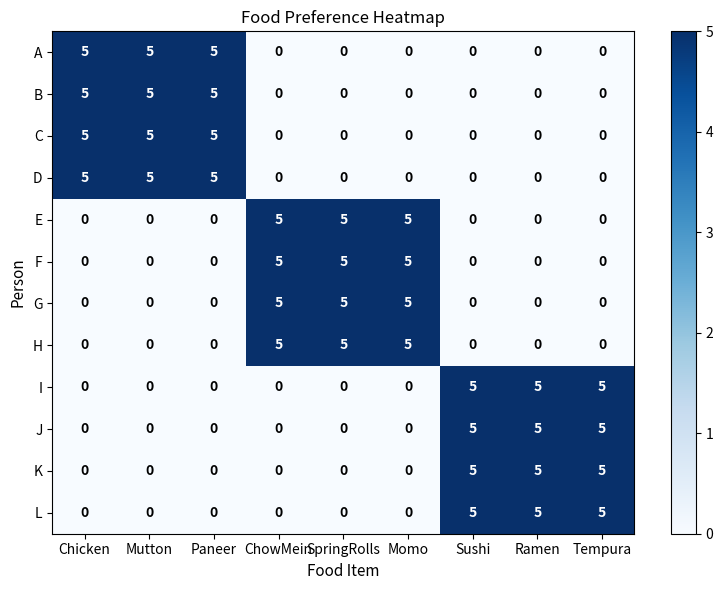

How many J values are between 0 and 5?

9